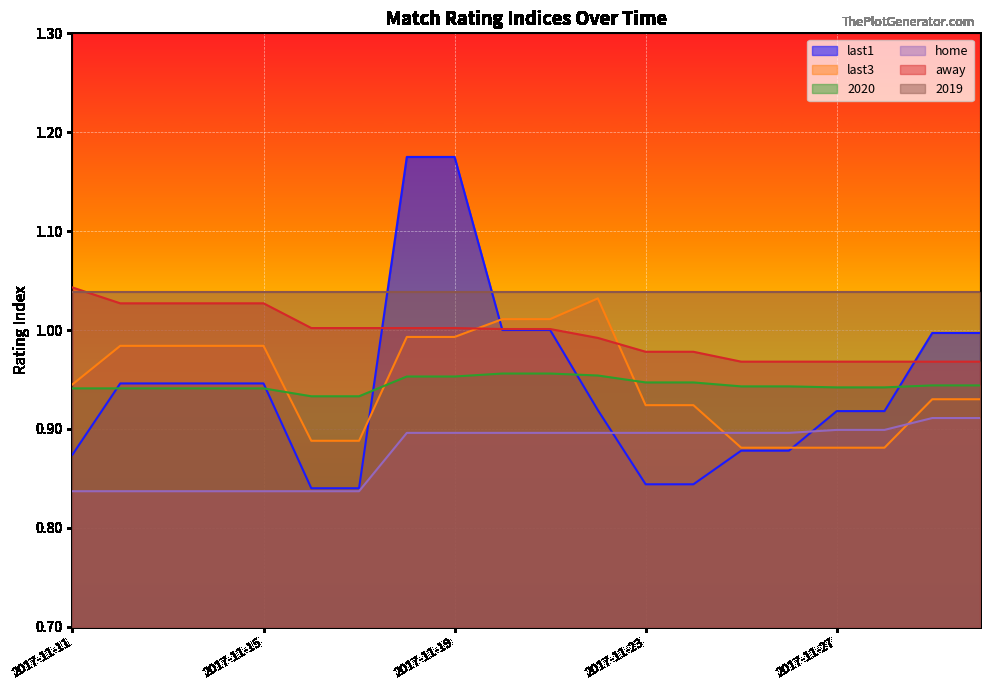

Between 2017-11-18 and 2017-11-26, which series saw the biggest shift?

last1